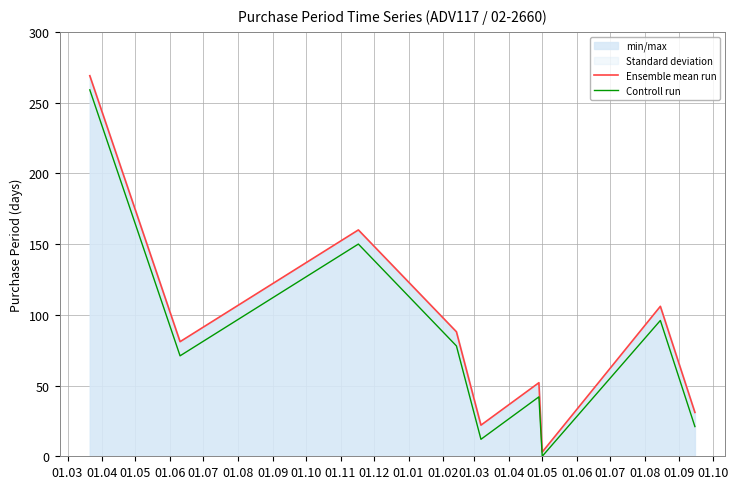

What is the difference between the second highest and minimum values in the Ensemble mean run series?

157